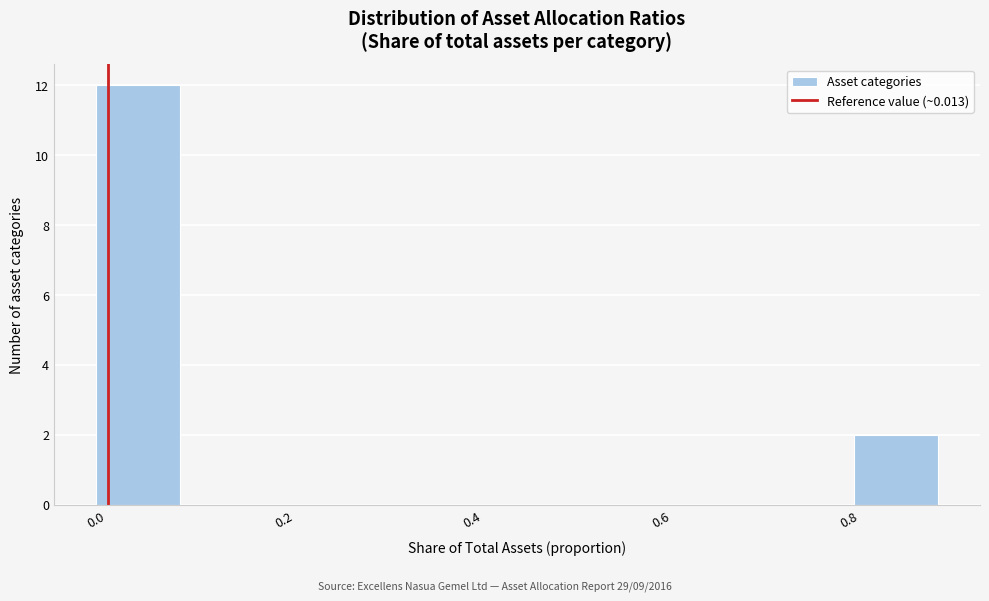

Reading left to right, transcribe this chart: for each bar, give the range it covers on the x-axis and its height. Neither the bar edges nor the heights are printed on the chart, so give them approximately, as read against the axes.

0.00 to 0.08: 12
0.08 to 0.18: 0
0.18 to 0.26: 0
0.26 to 0.36: 0
0.36 to 0.44: 0
0.44 to 0.54: 0
0.54 to 0.62: 0
0.62 to 0.72: 0
0.72 to 0.80: 0
0.80 to 0.90: 2